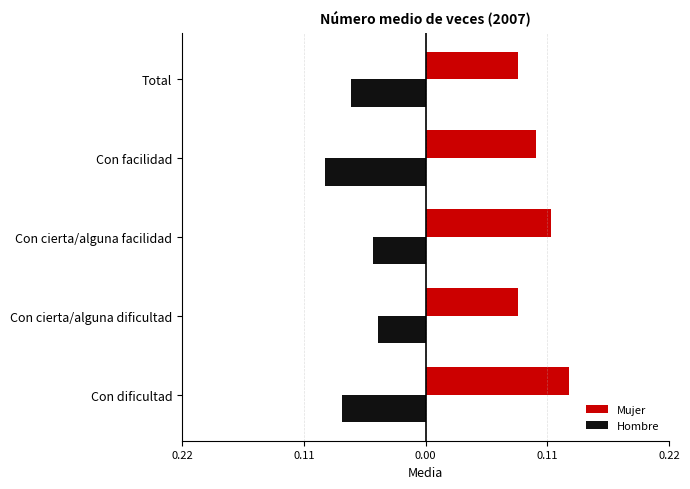

What are all the series names shown in the legend?

Mujer, Hombre